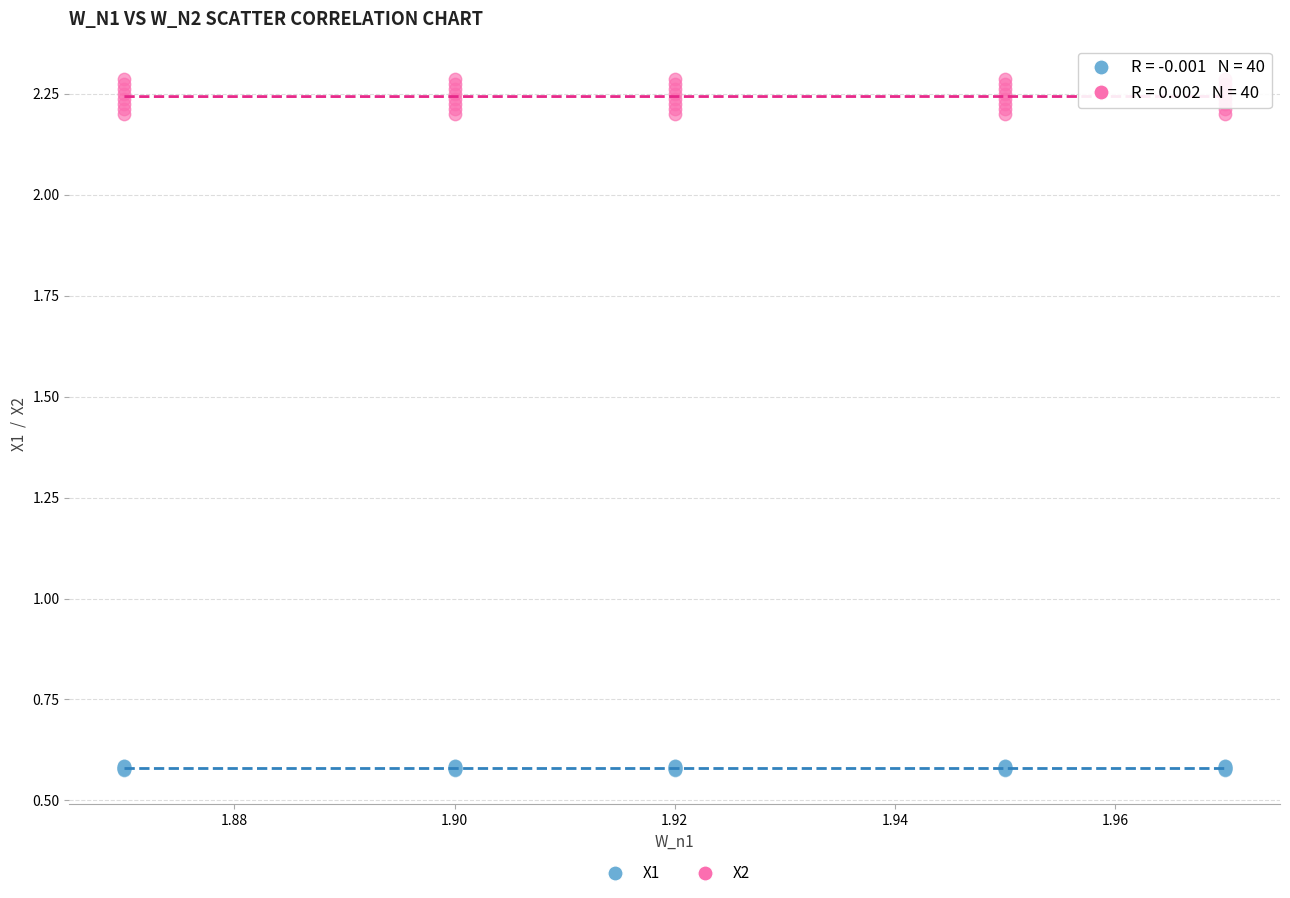

Which series reaches the maximum Y coordinate?

X2